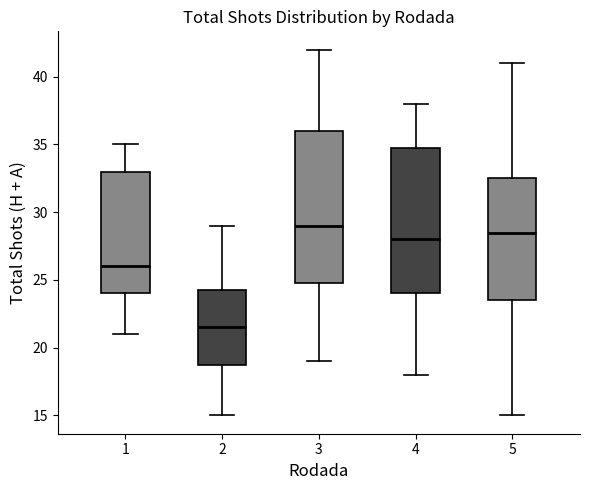

Where does the upper whisker of the box at x = 4 end on the y-axis? The values are not printed on the chart, so give them approximately, as read against the axis.

38.0